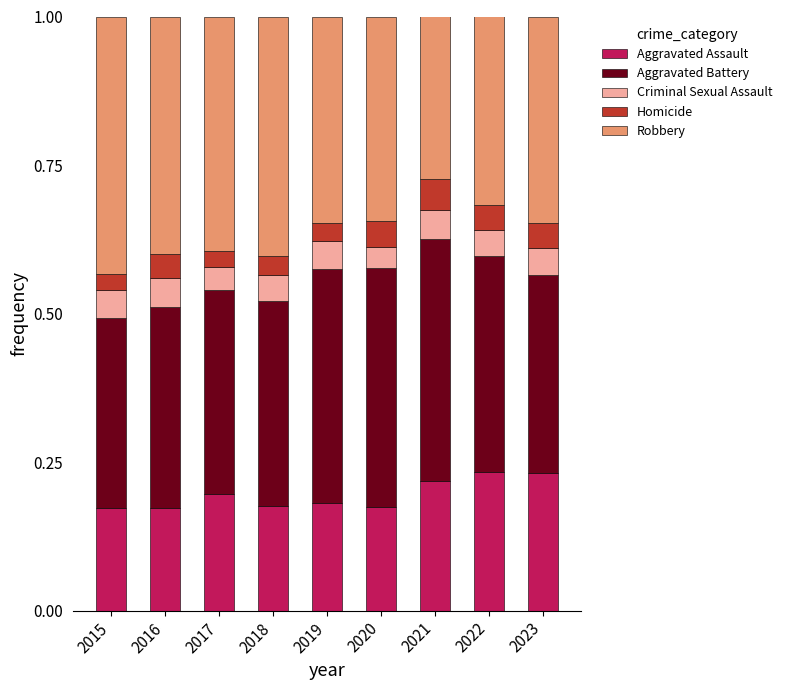

The value of Aggravated Assault at 2016 is 0.2. True or false?

True